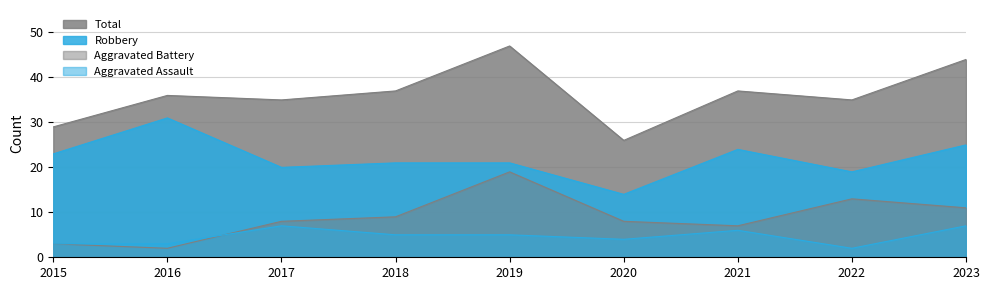

Between 2017 and 2023, which is larger?

2017